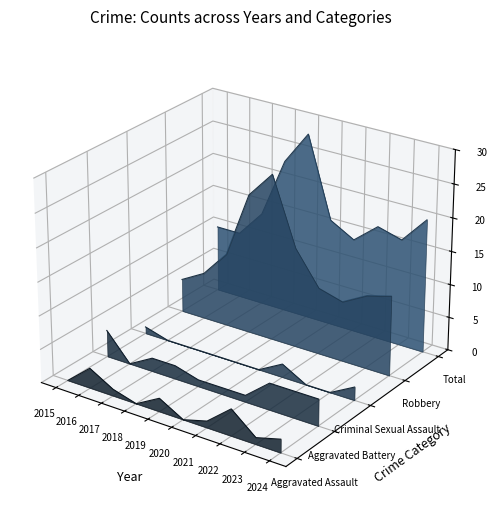

Is the value of Robbery at 2022 greater than the value of Aggravated Battery at 2016?

Yes